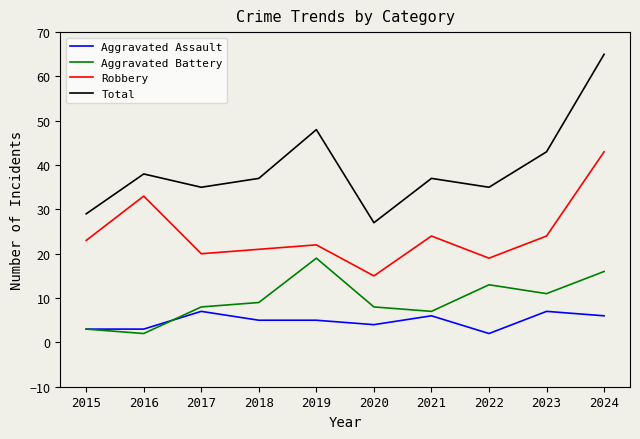

The value of Total at 2021 is 66. True or false?

False